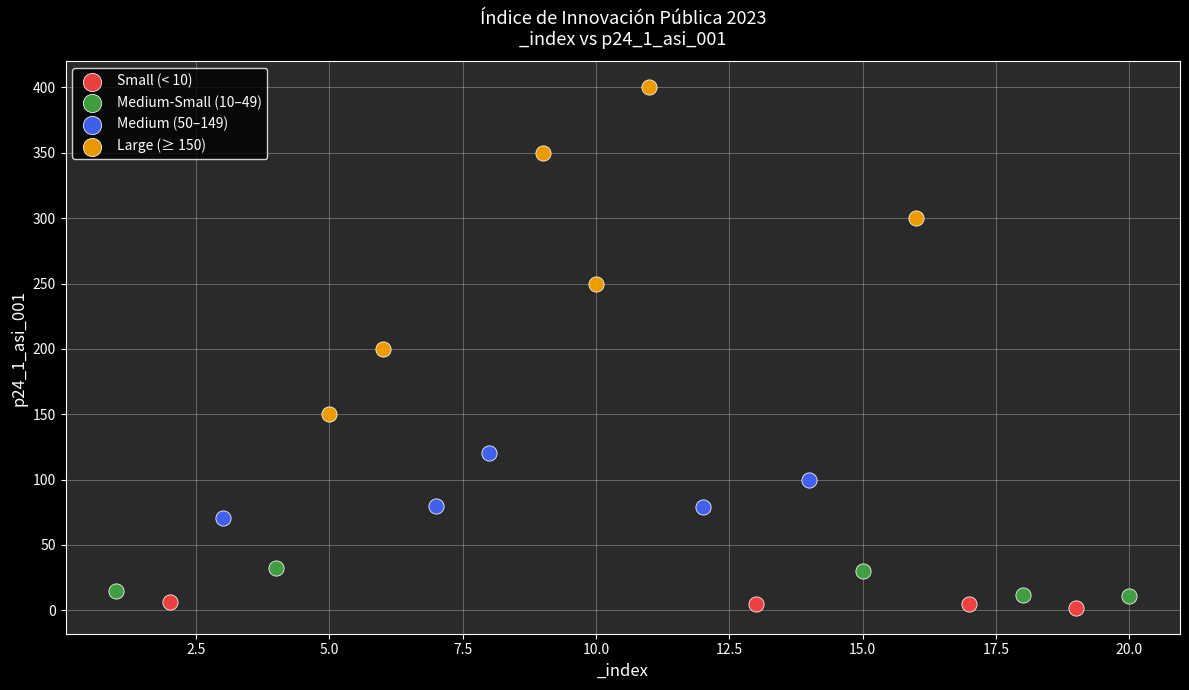

Which series contains the highest Y value?

Large (≥ 150)